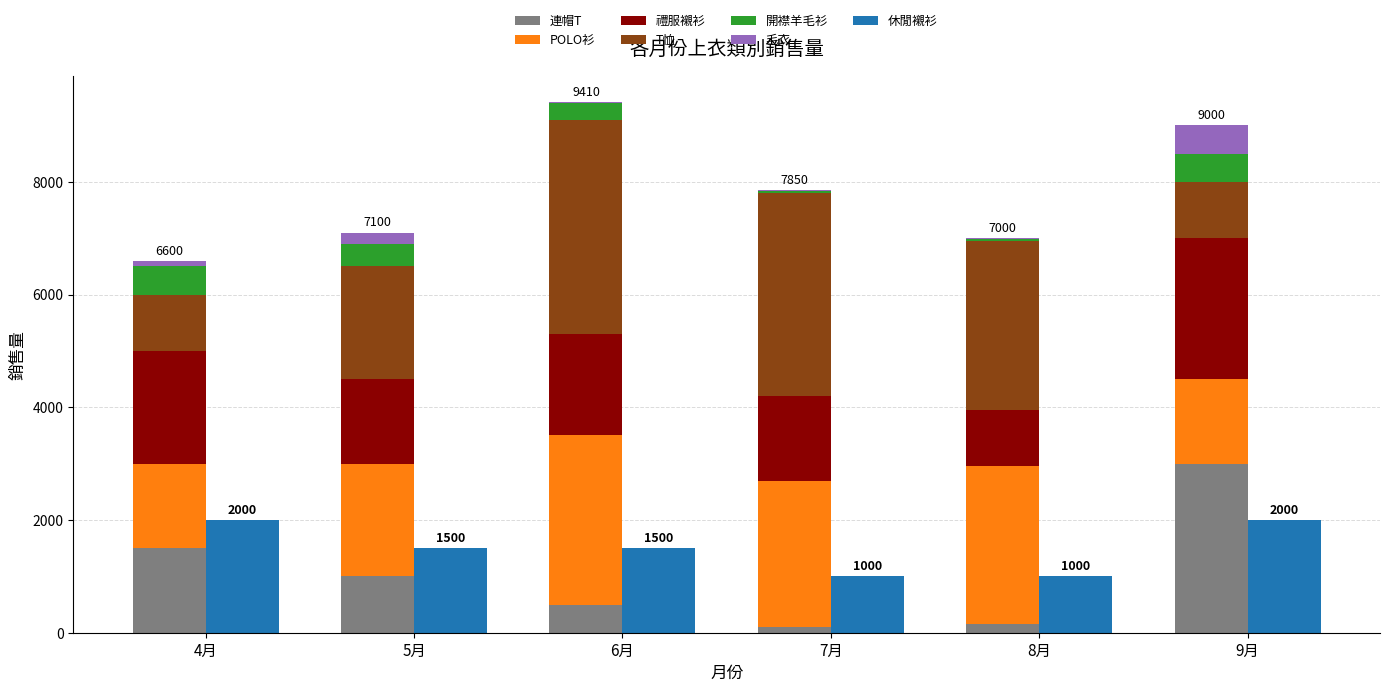

Is it true that 連帽T equals 1000 at 5月?

True